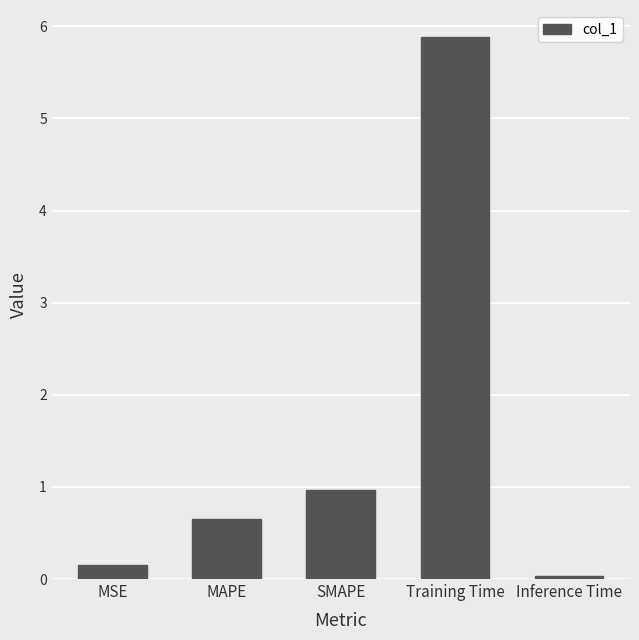

Which has a higher value, MAPE or Training Time?

Training Time